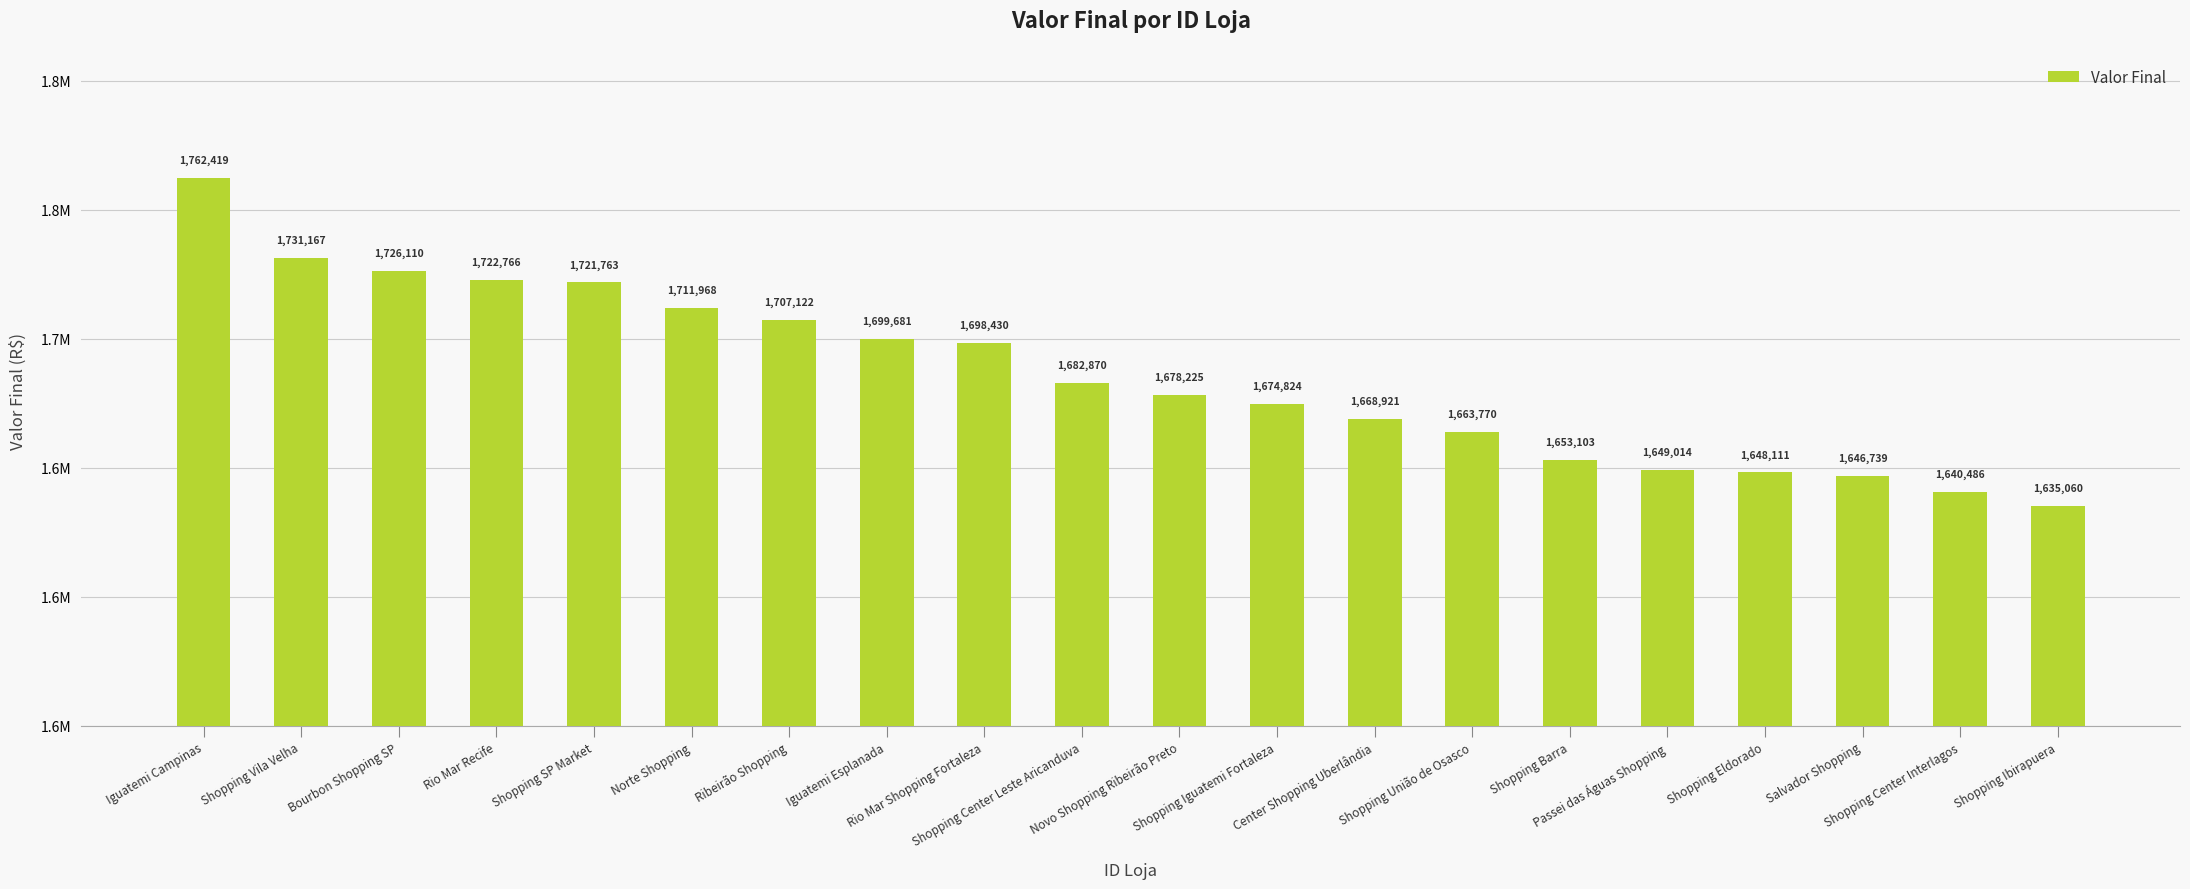

What is the label of the 13th bar from the right?

Iguatemi Esplanada